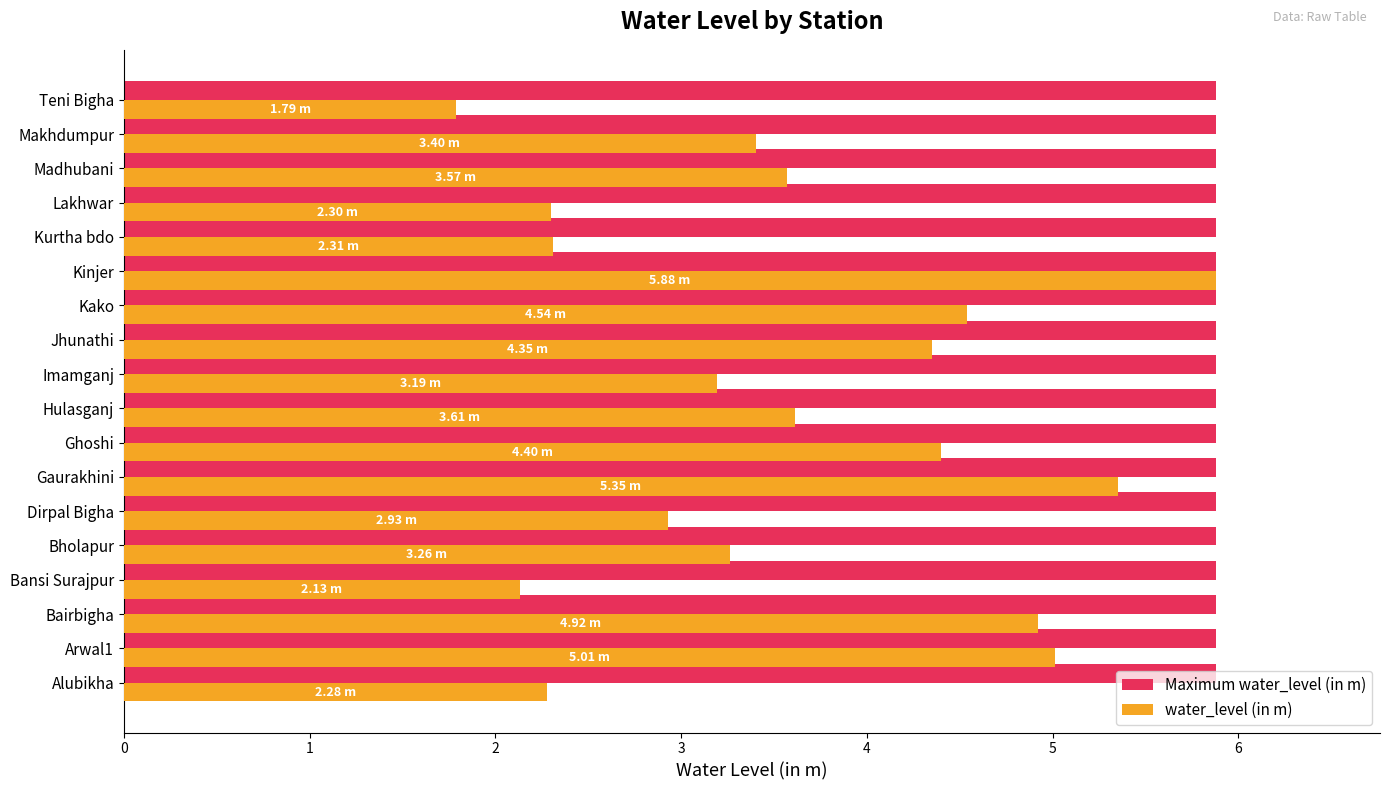

Rank the series by their average value, from highest to lowest.

Maximum water_level (in m), water_level (in m)